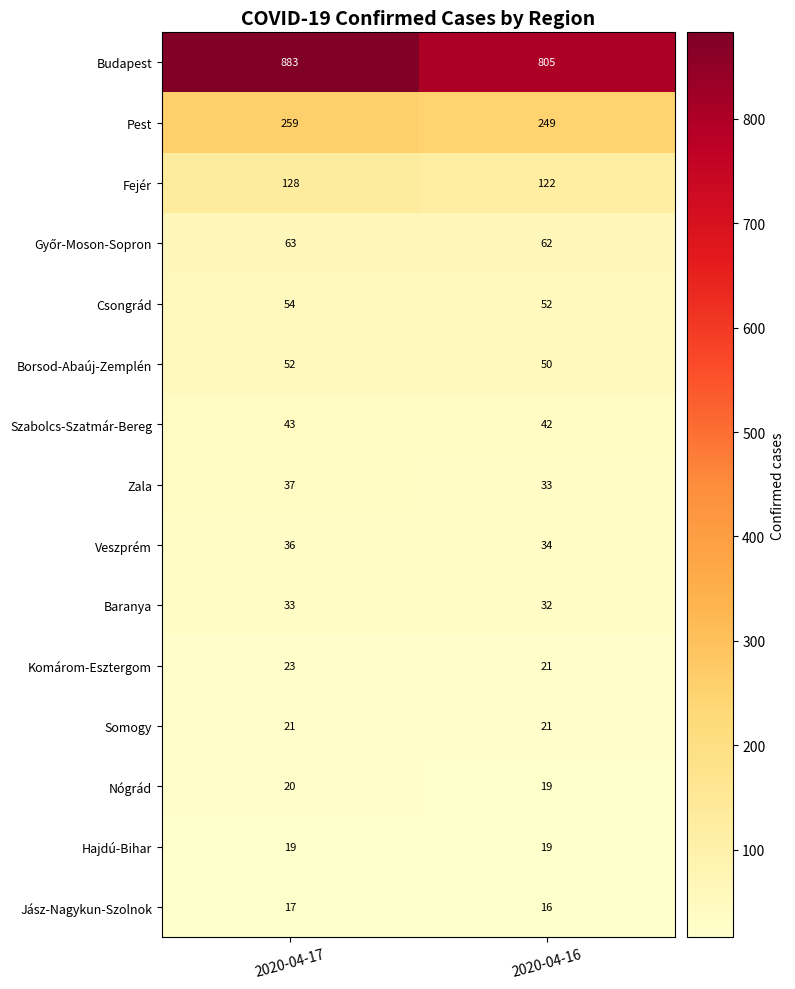

Which series has the largest total across all categories?

Budapest